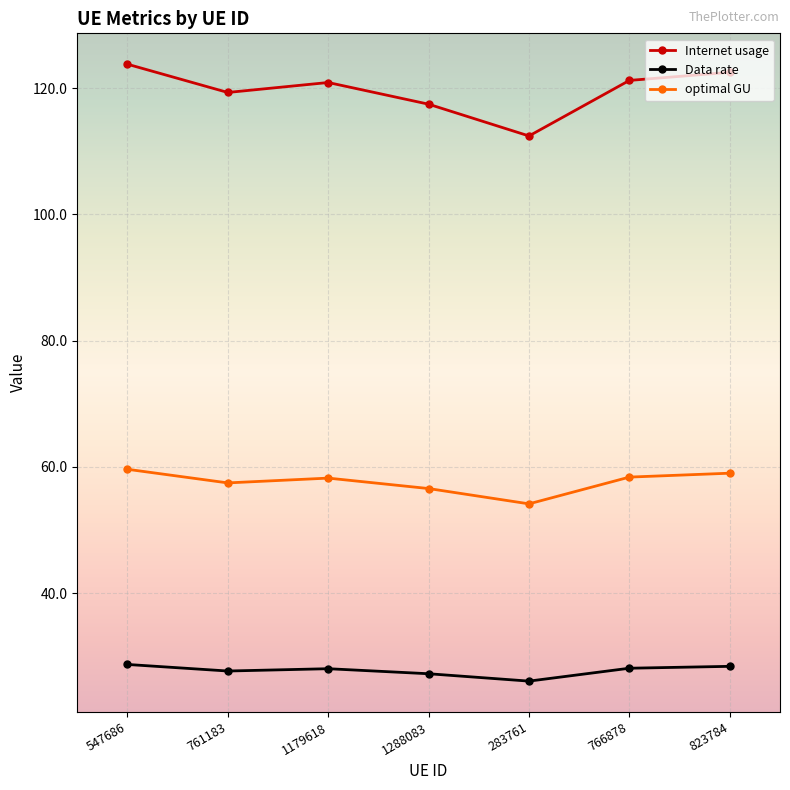

Is this an area chart (filled region under the line)?

No